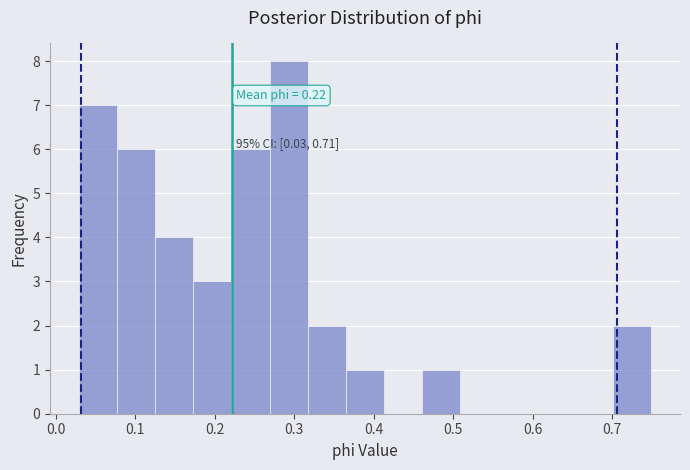

Which range on the x-axis has the tallest bar?

0.27 to 0.32